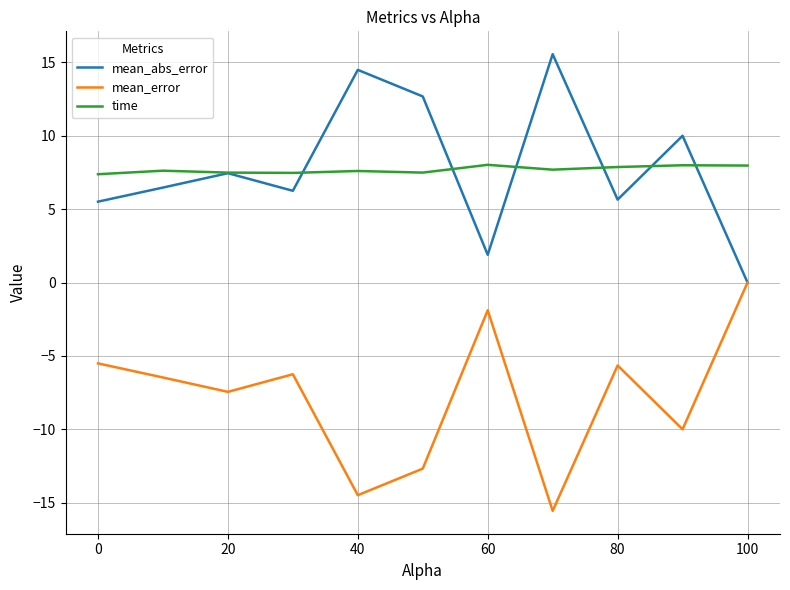

Is this an area chart (filled region under the line)?

No